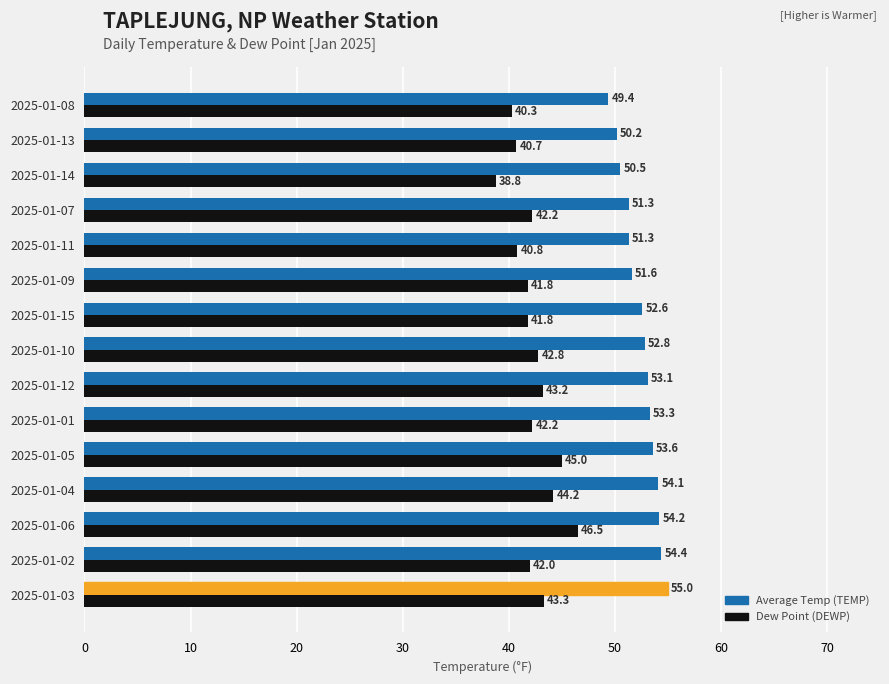

At which label is Dew Point (DEWP) closest to 42?

2025-01-02